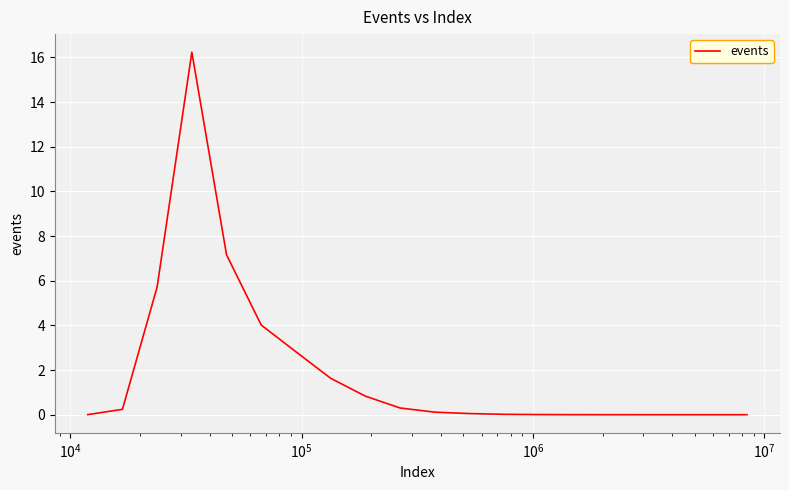

What is the greatest value displayed?

16.2